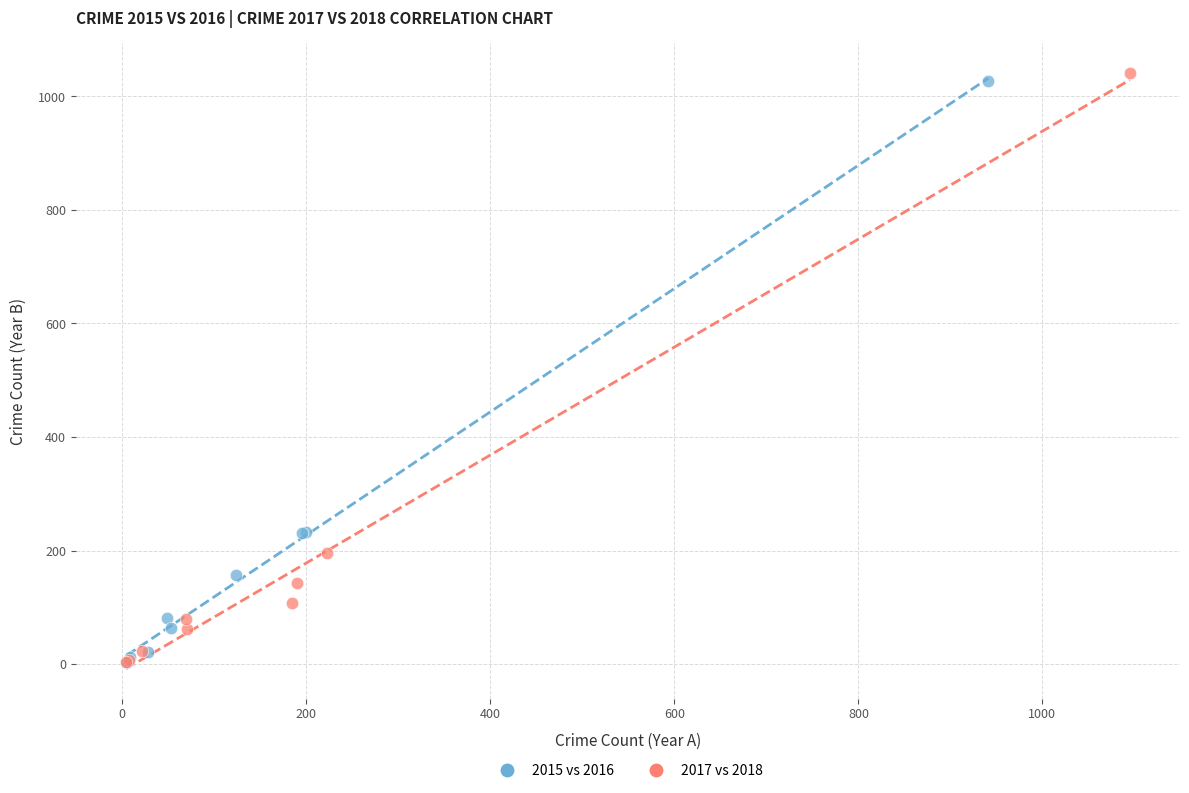

Which series has the widest spread of Y values?

2017 vs 2018